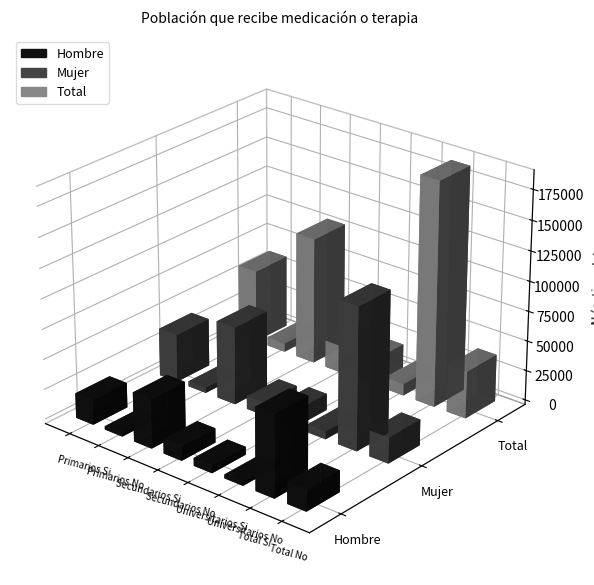

At Secundarios No, list the series in order from smallest to largest.

Mujer, Hombre, Total